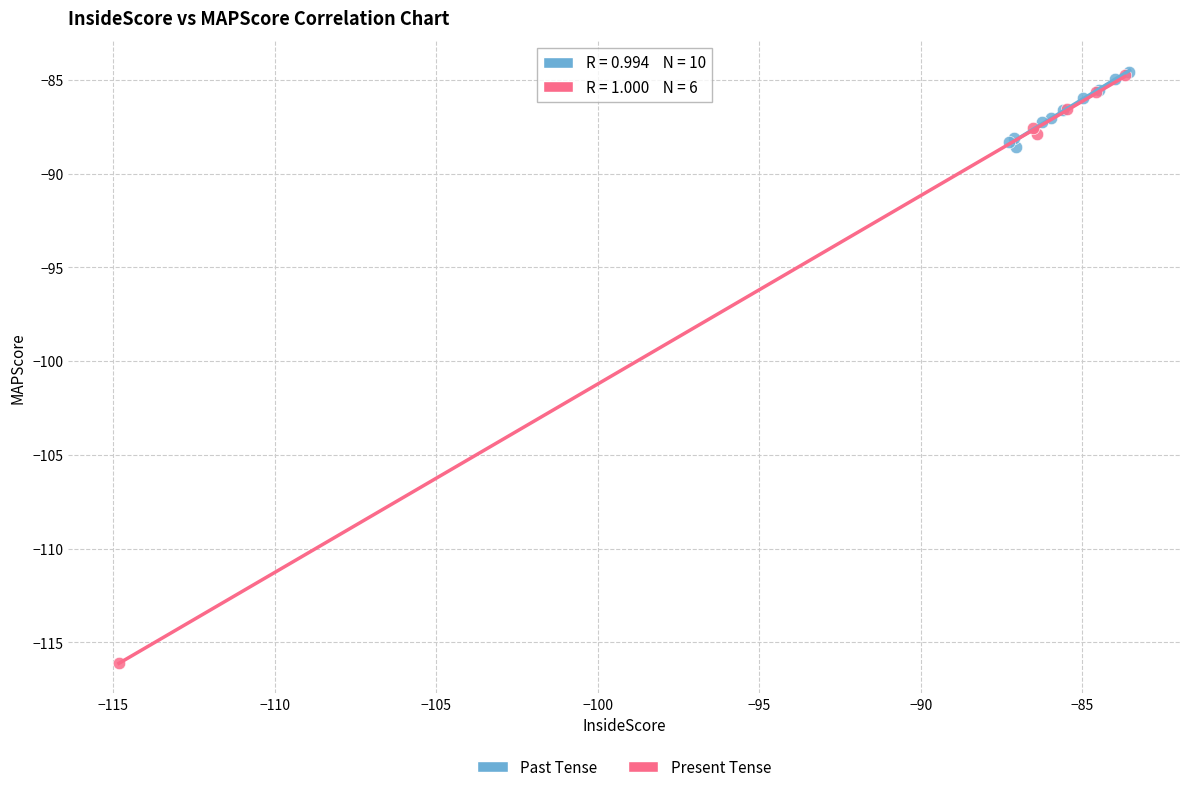

Which series reaches the minimum Y coordinate?

Present Tense